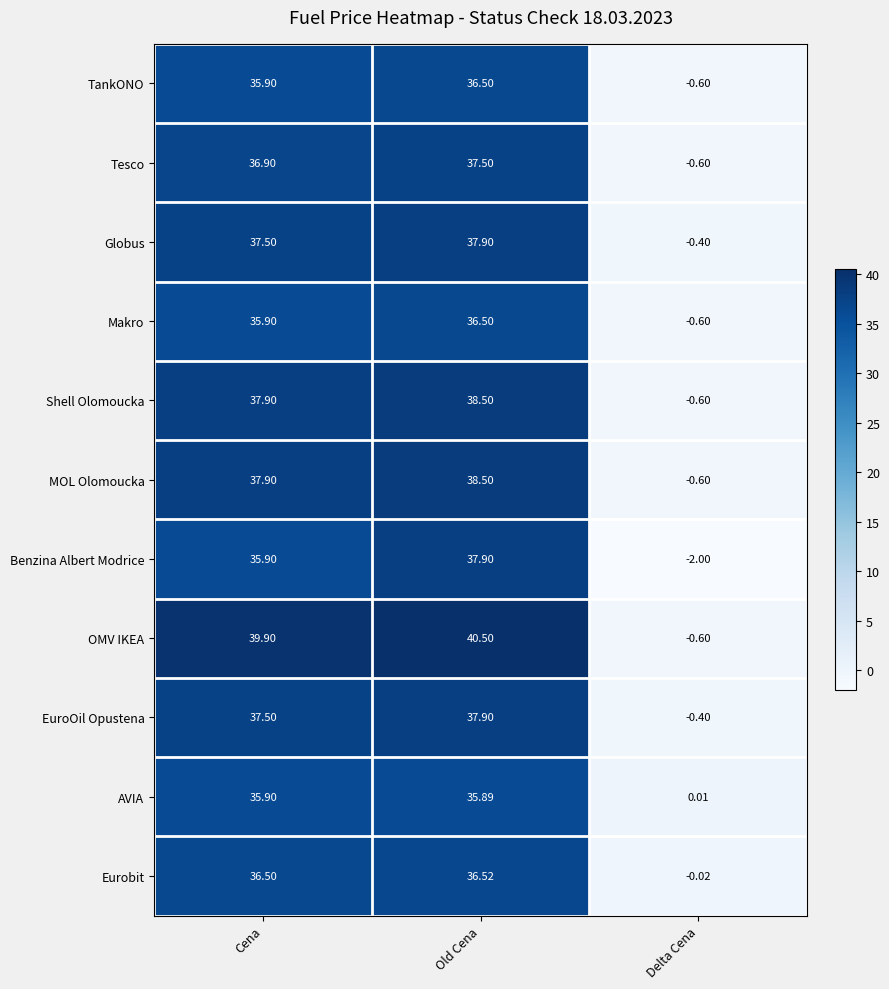

Which label corresponds to the largest value in the chart?

Old Cena